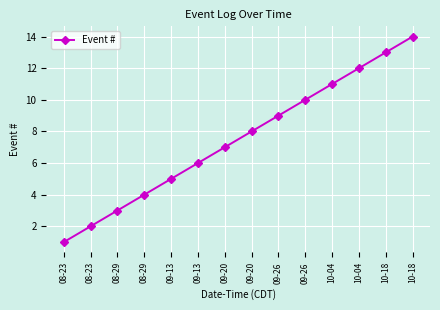

At which label does the data first exceed 8?

09-26